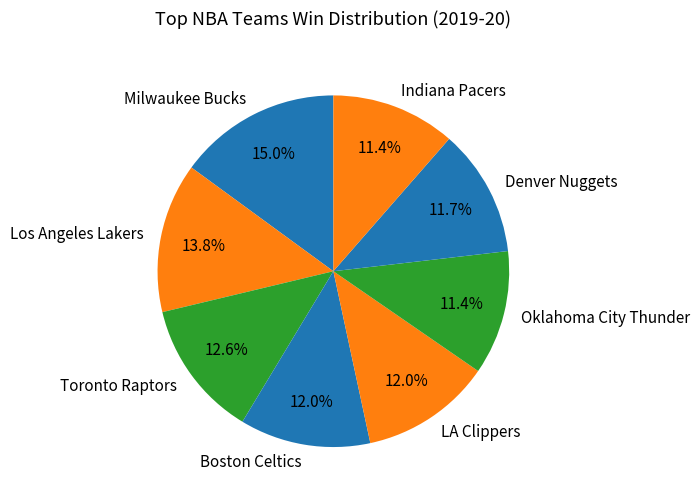

Does Oklahoma City Thunder account for over 50% of the chart?

No